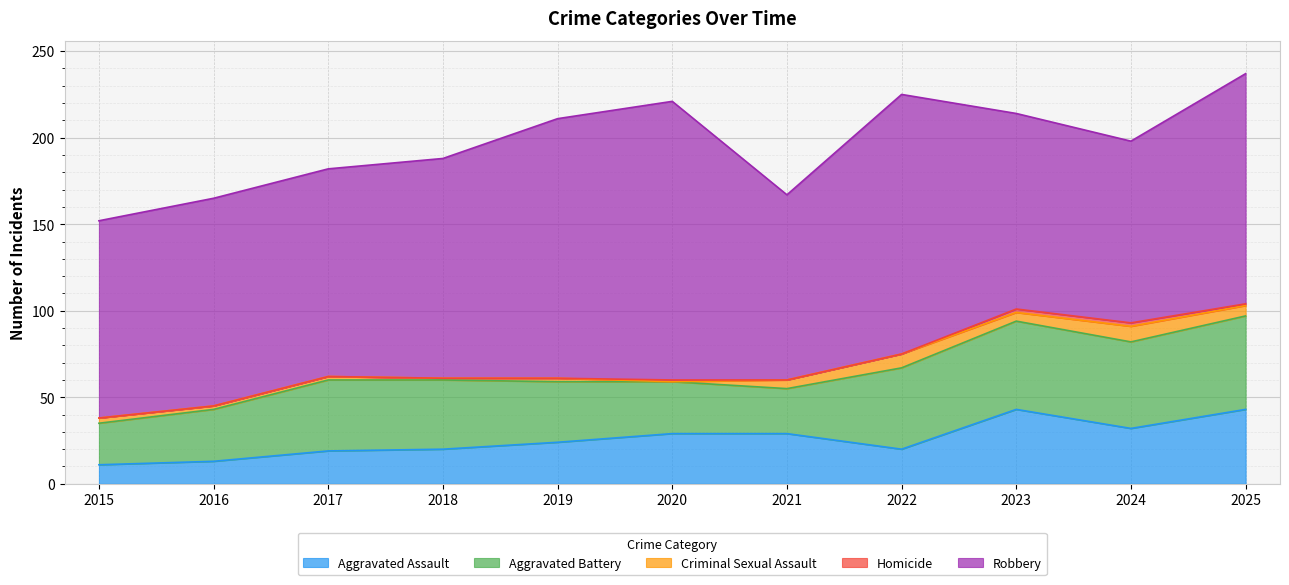

Which series has the largest total across all categories?

Robbery